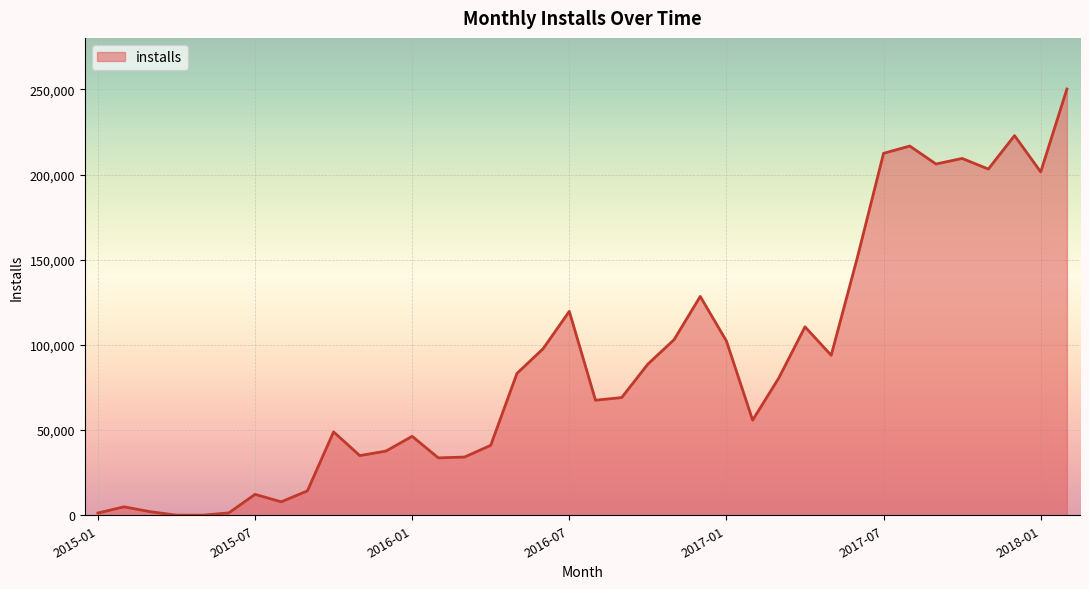

What is the maximum value shown in the chart?

250206